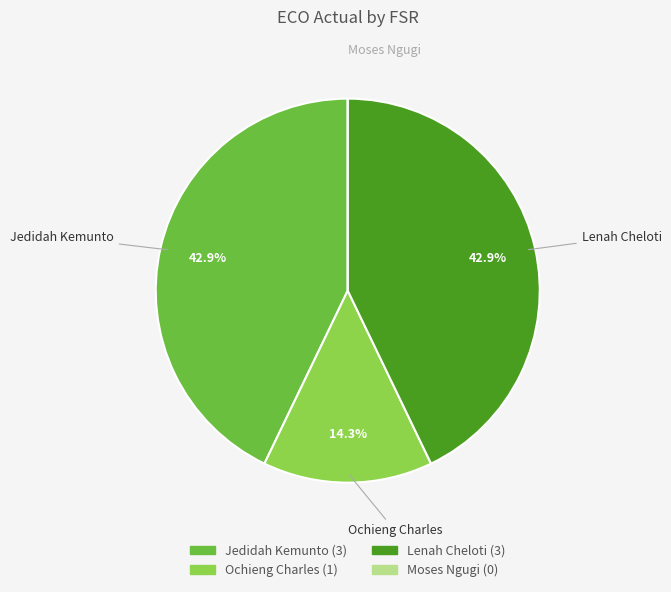

Approximately how many times larger is the value at Ochieng Charles compared to Lenah Cheloti?

0.3